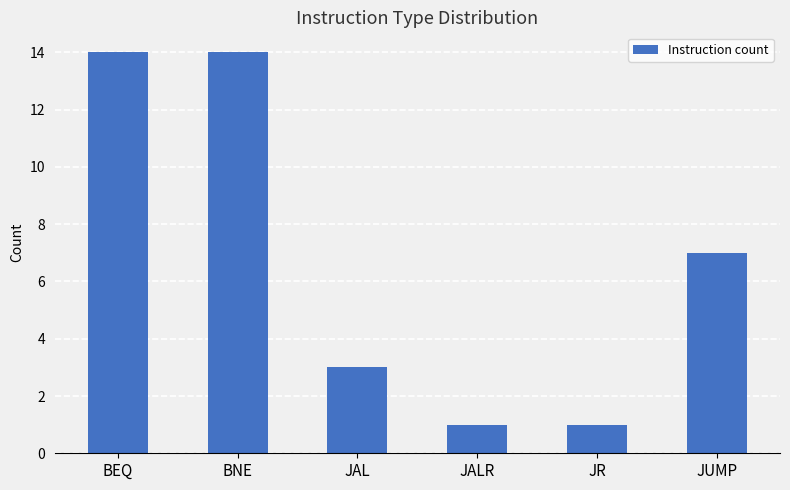

Approximately how many times larger is the value at JALR compared to JUMP?

0.1